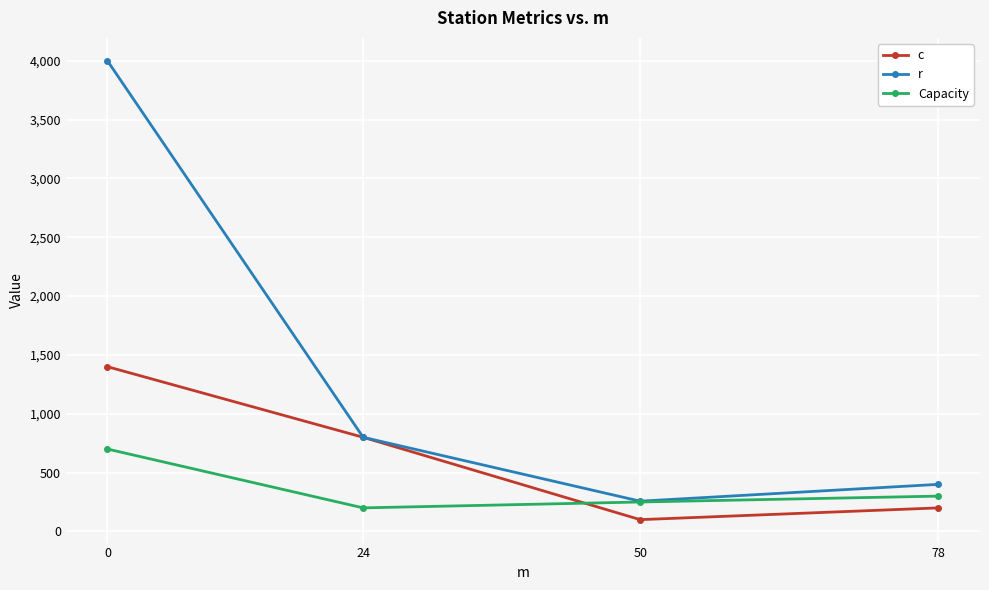

Is it true that r equals 4000 at 0?

True